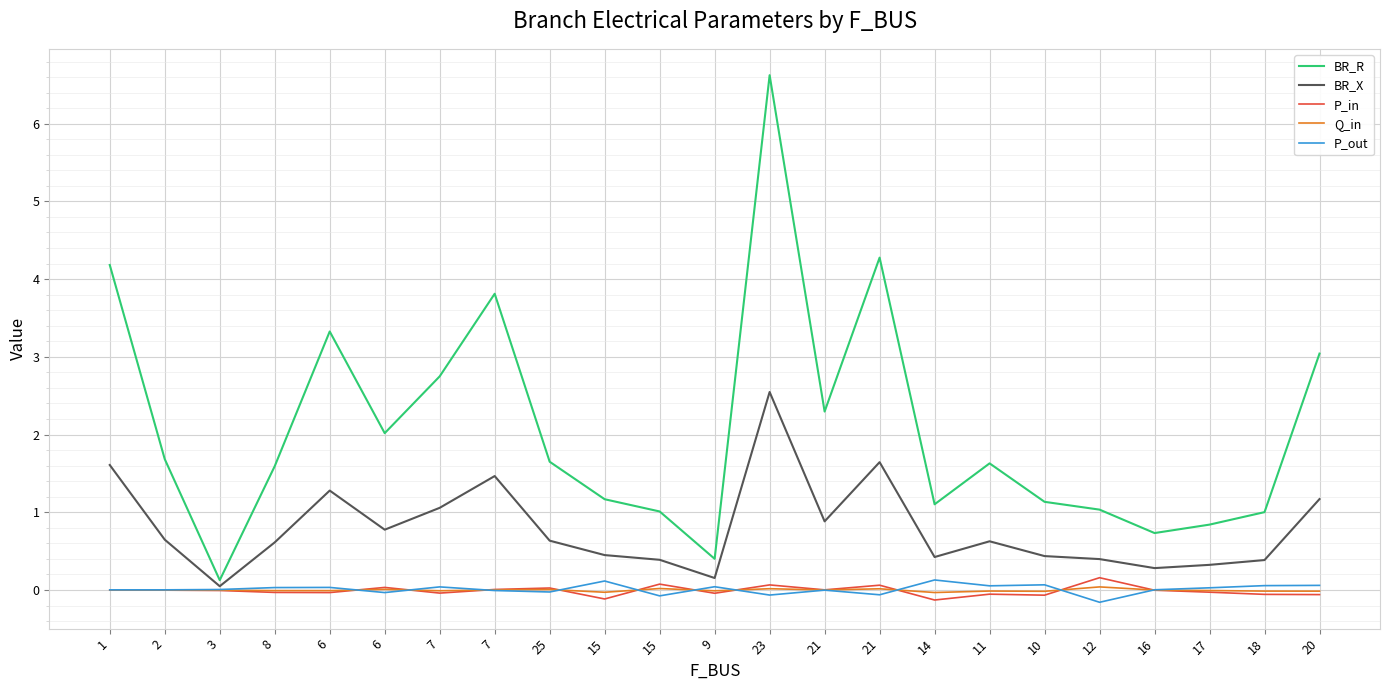

The BR_X series shows 1.6 at 21. True or false?

True